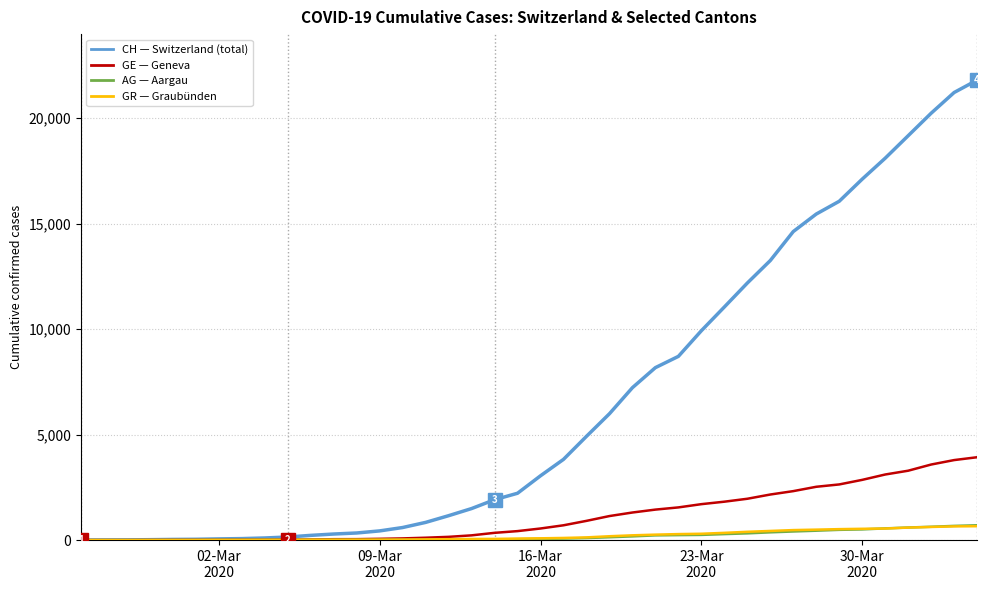

What is the maximum value shown in the chart?

21808